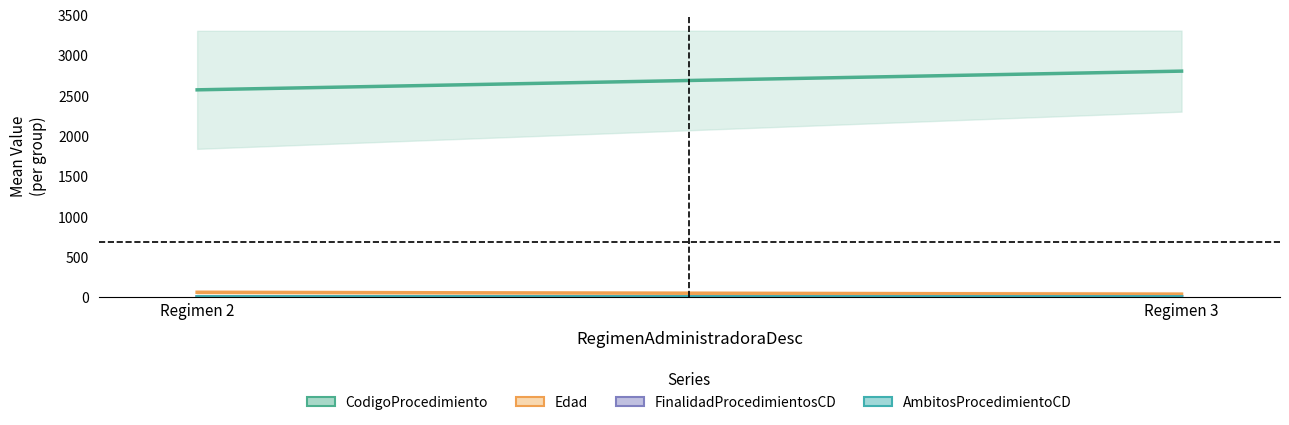

At which category does CodigoProcedimiento reach its first local valley?

2